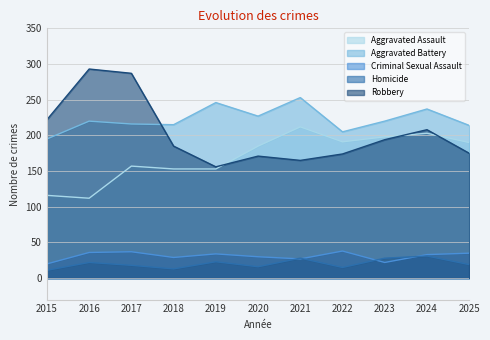

What are all the series names shown in the legend?

Aggravated Assault, Aggravated Battery, Criminal Sexual Assault, Homicide, Robbery